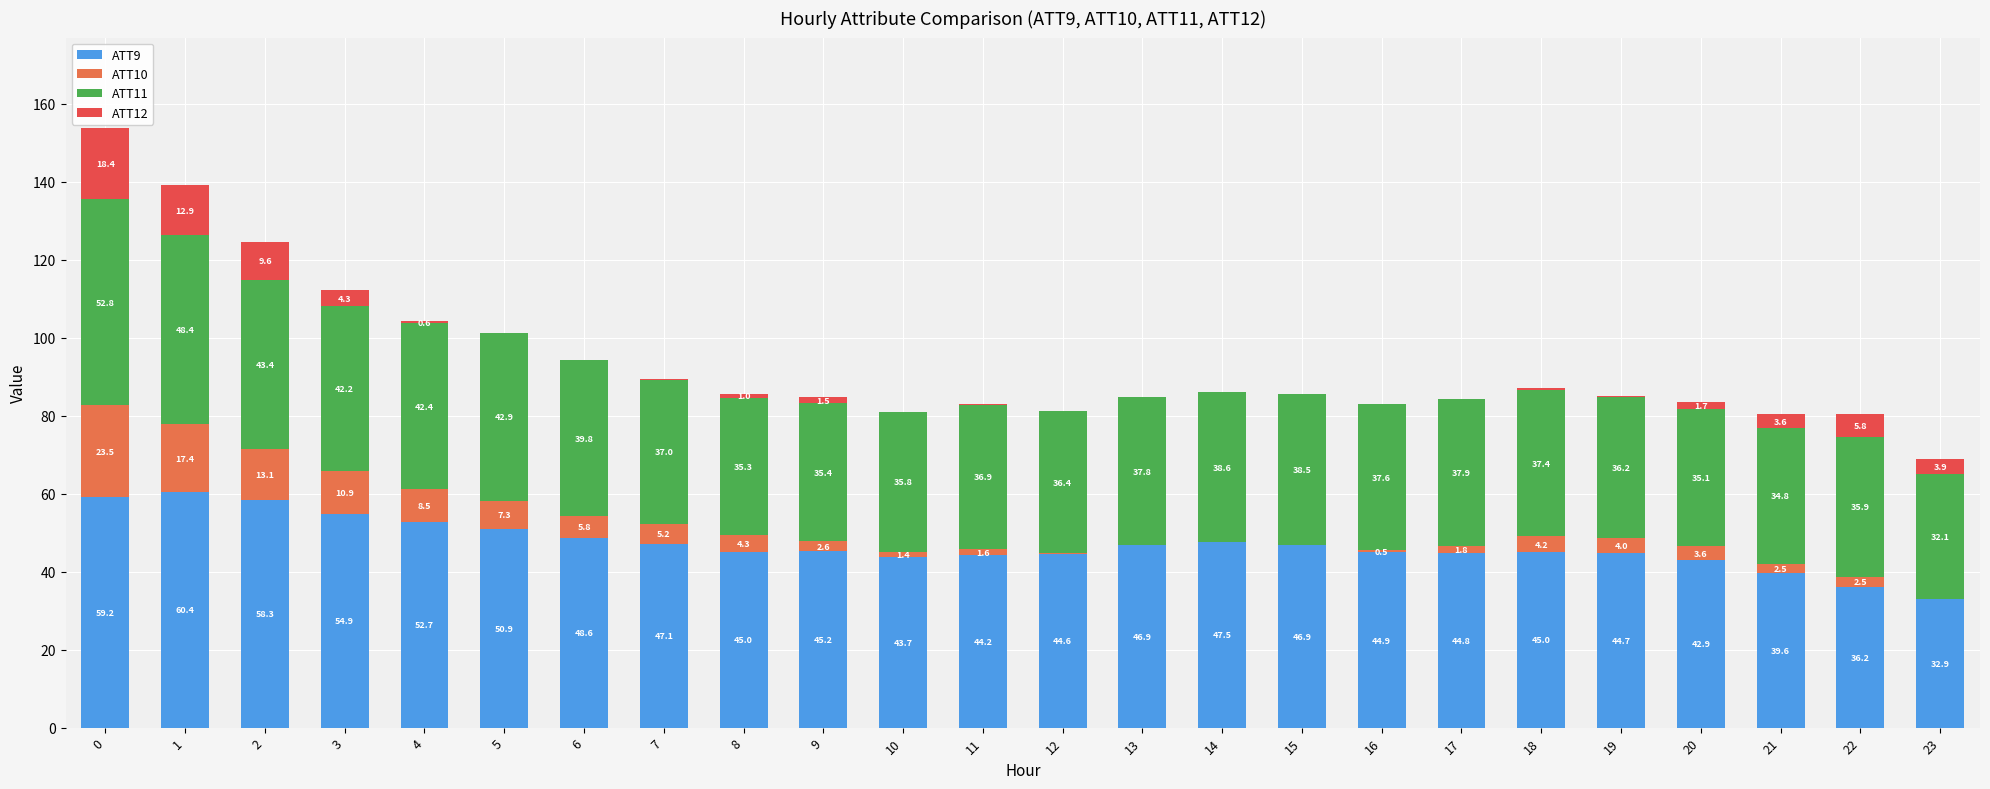

How many data points in ATT9 are above 45?

13